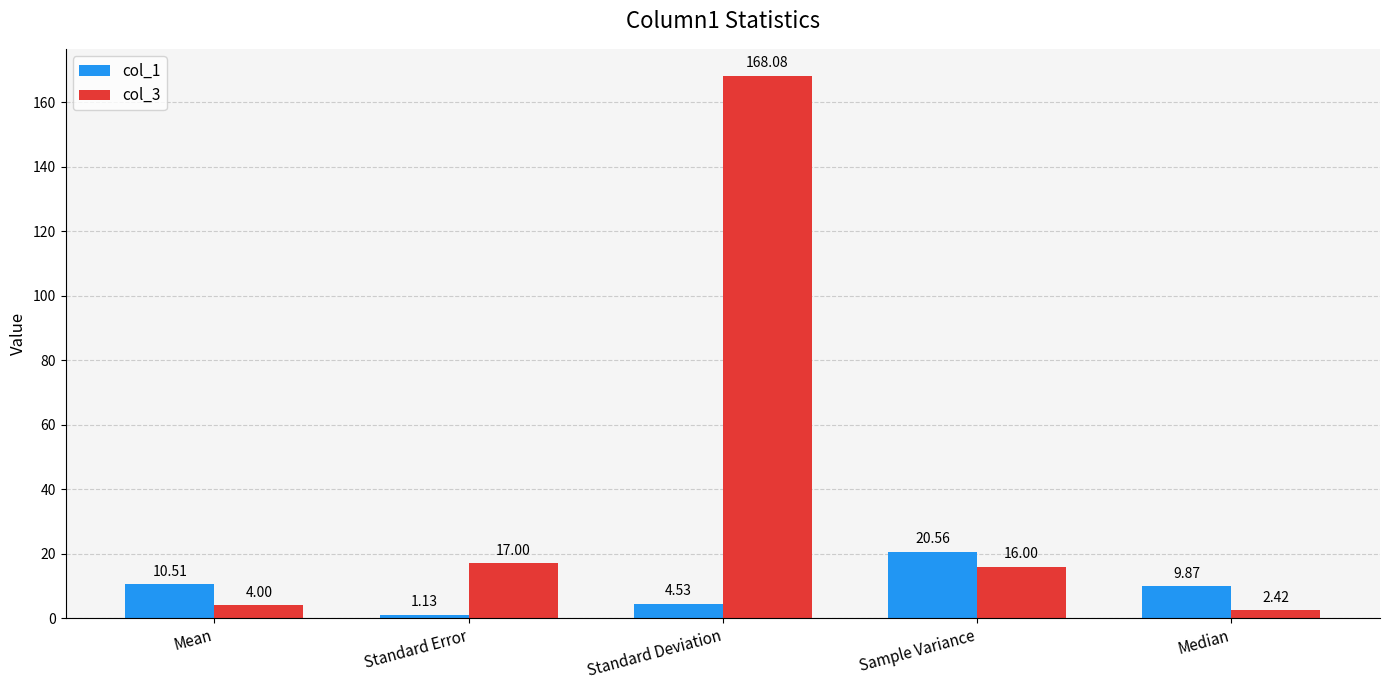

What is the value of the col_3 bar at the 1st from the left?

4.0